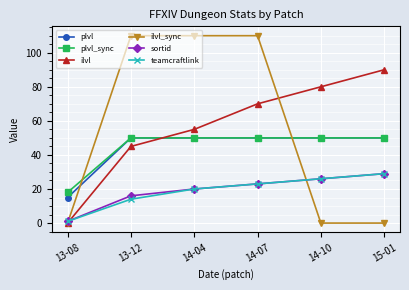

True or false: plvl_sync has more than 2 interior local peaks.

False